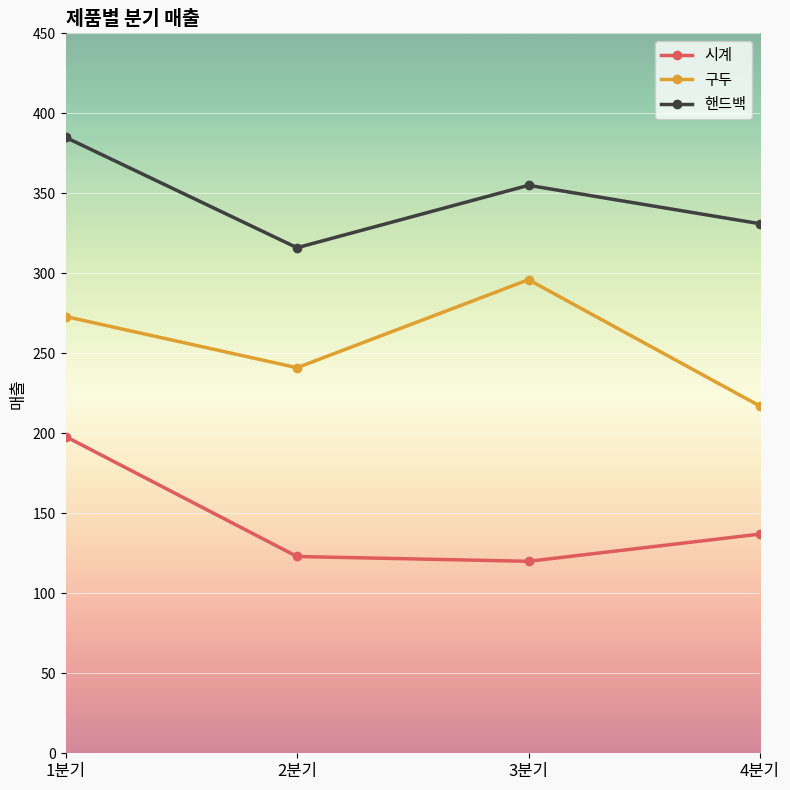

Rank the series by their average value, from lowest to highest.

시계, 구두, 핸드백